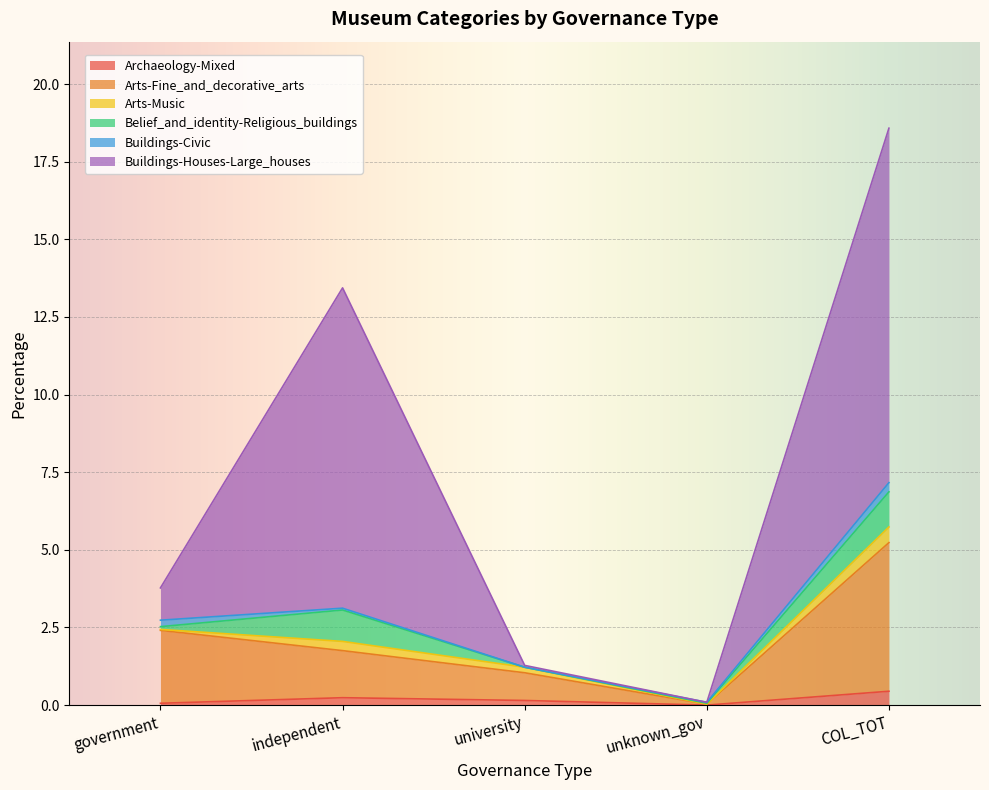

At which category is the sum across all series the highest?

COL_TOT